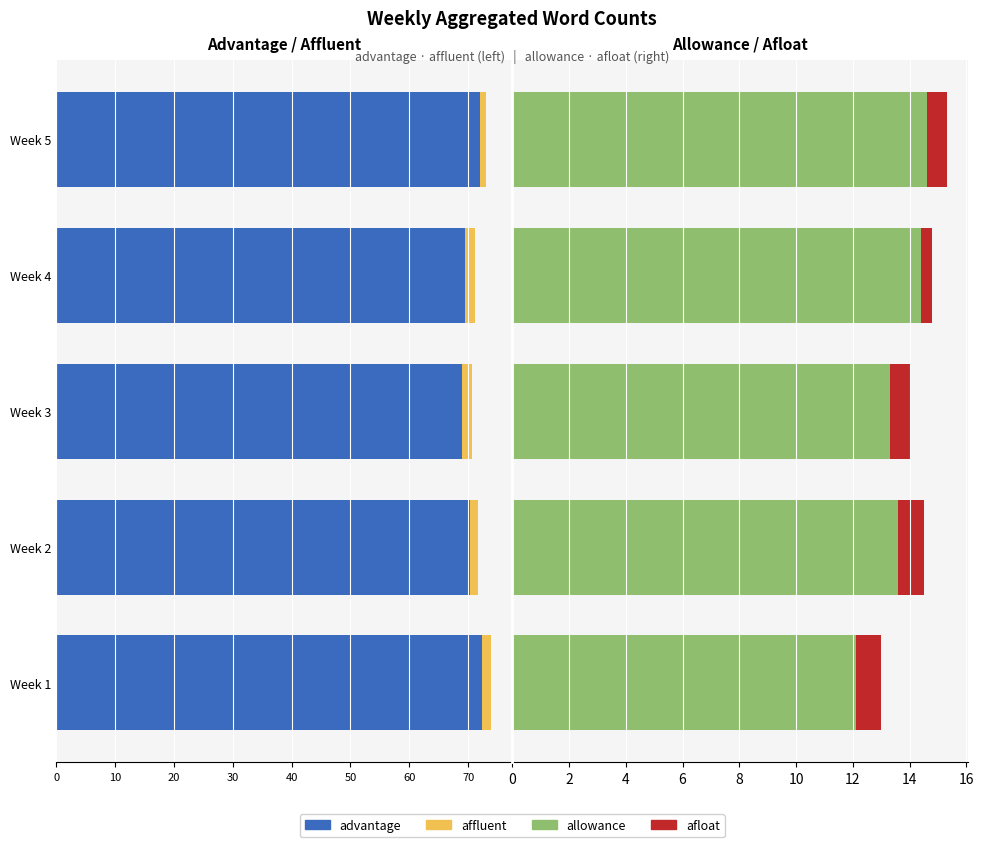

Is it true that allowance equals 7.5 at Week 1?

False